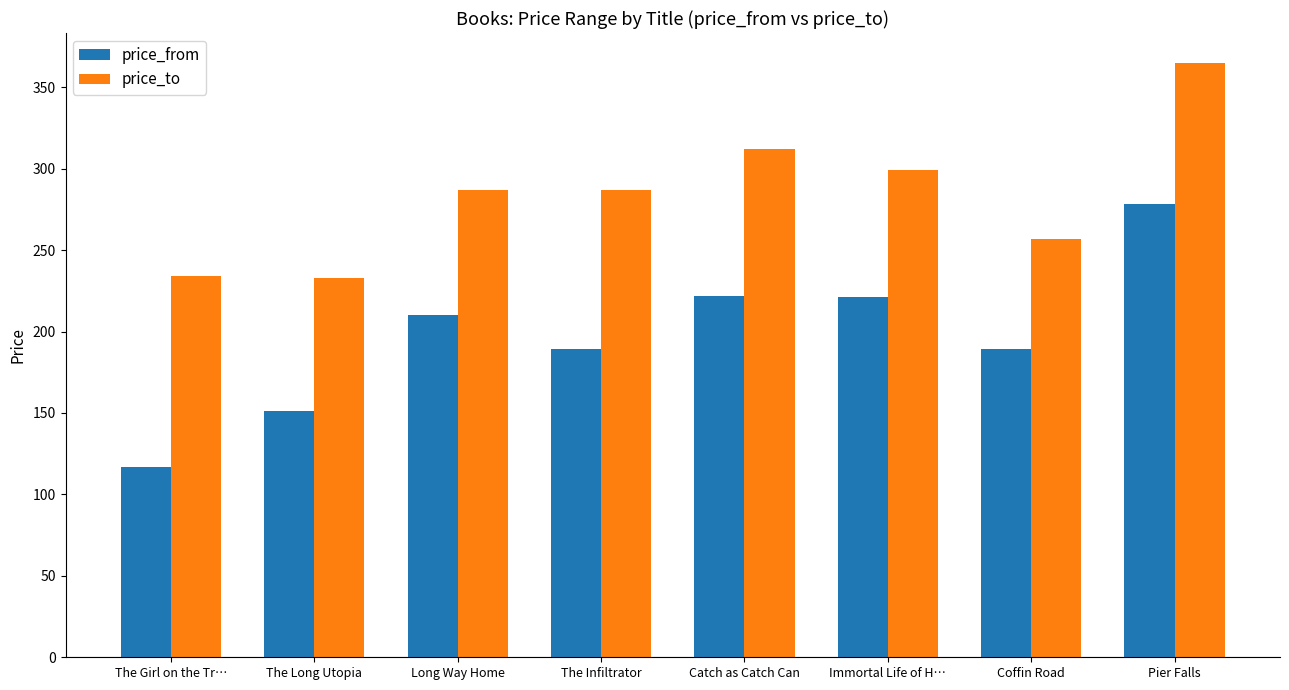

How many groups of bars are there?

8